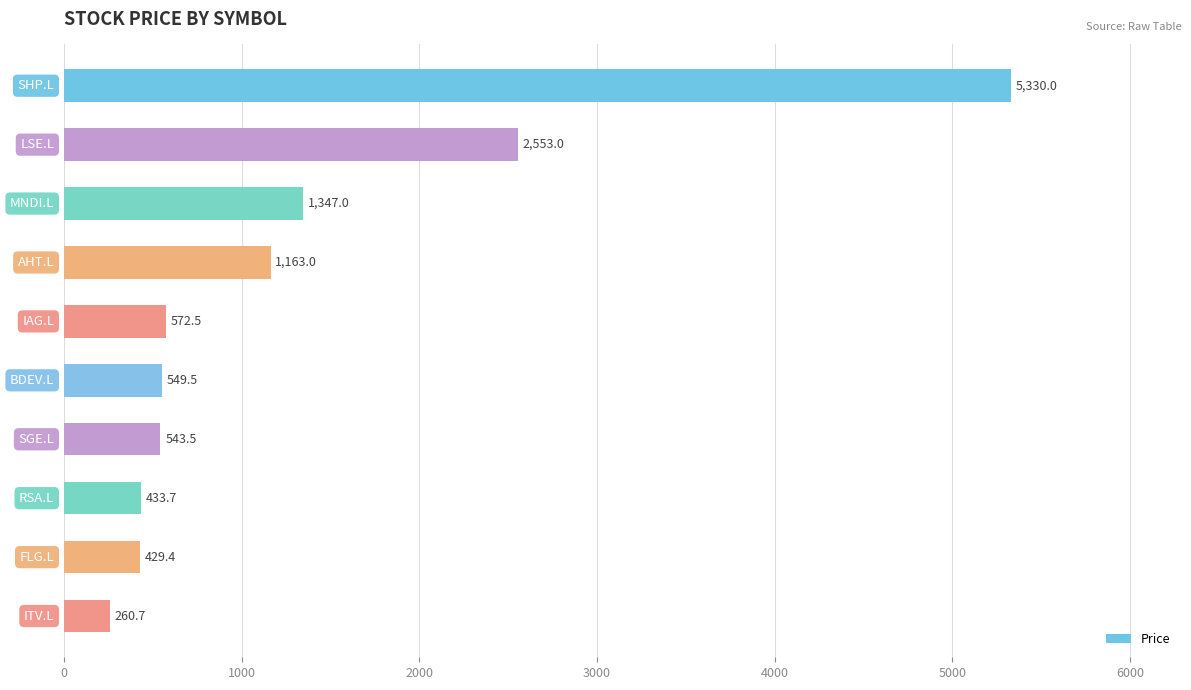

What is the smallest value displayed?

260.7